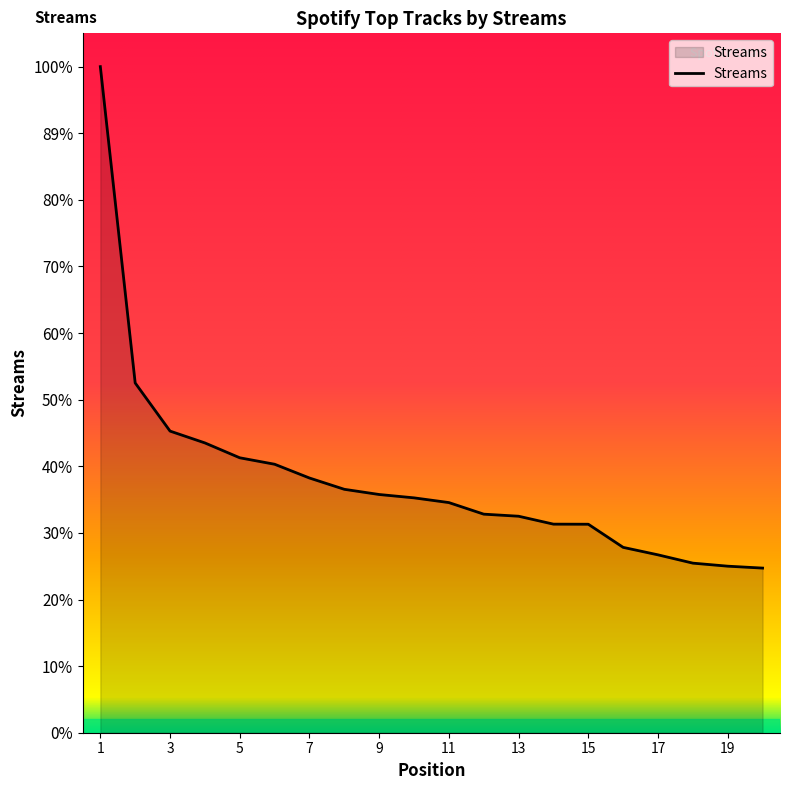

Reading left to right, transcribe all the data shown in this chart.

1=21281	2=11175	3=9637	4=9259	5=8784	6=8578	7=8138	8=7777	9=7611	10=7504	11=7353	12=6983	13=6917	14=6664	15=6661	16=5922	17=5683	18=5418	19=5321	20=5260